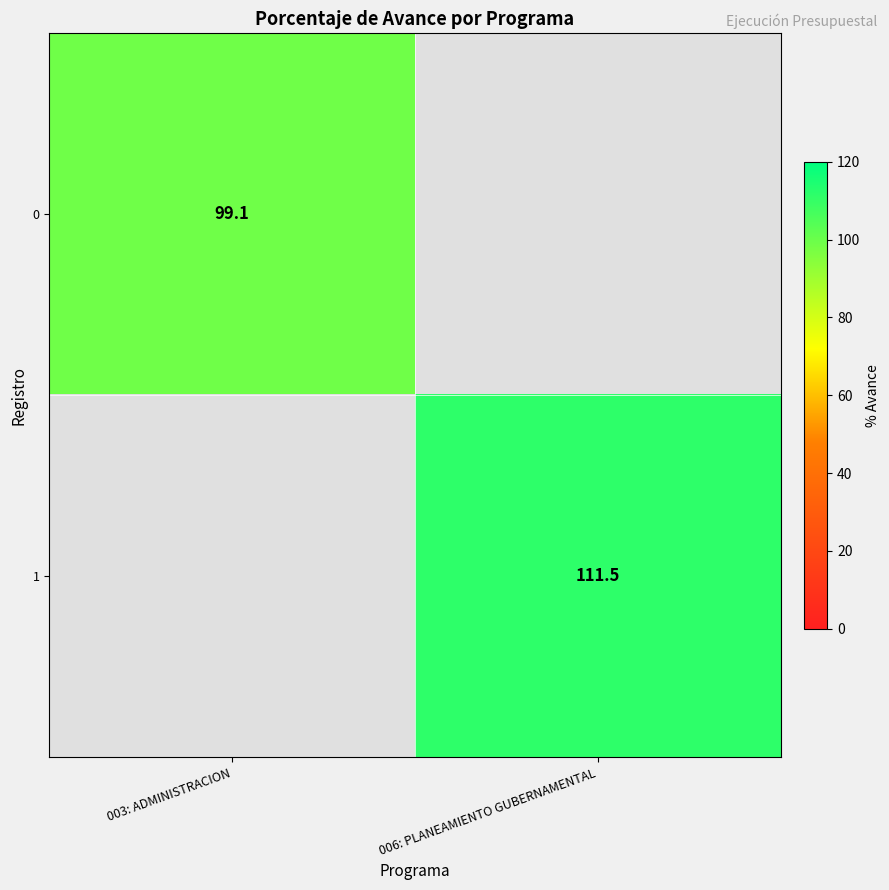

At how many categories does at least one series exceed 109?

1